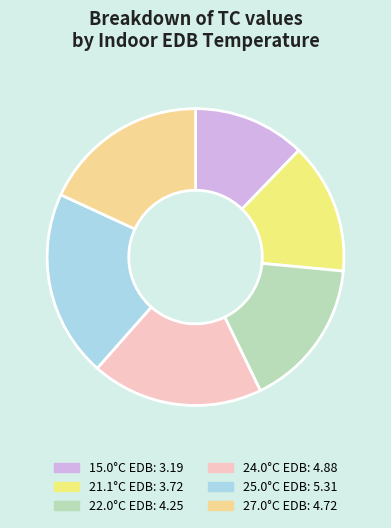

What percentage do 15.0°C EDB and 27.0°C EDB together represent?

30.3%